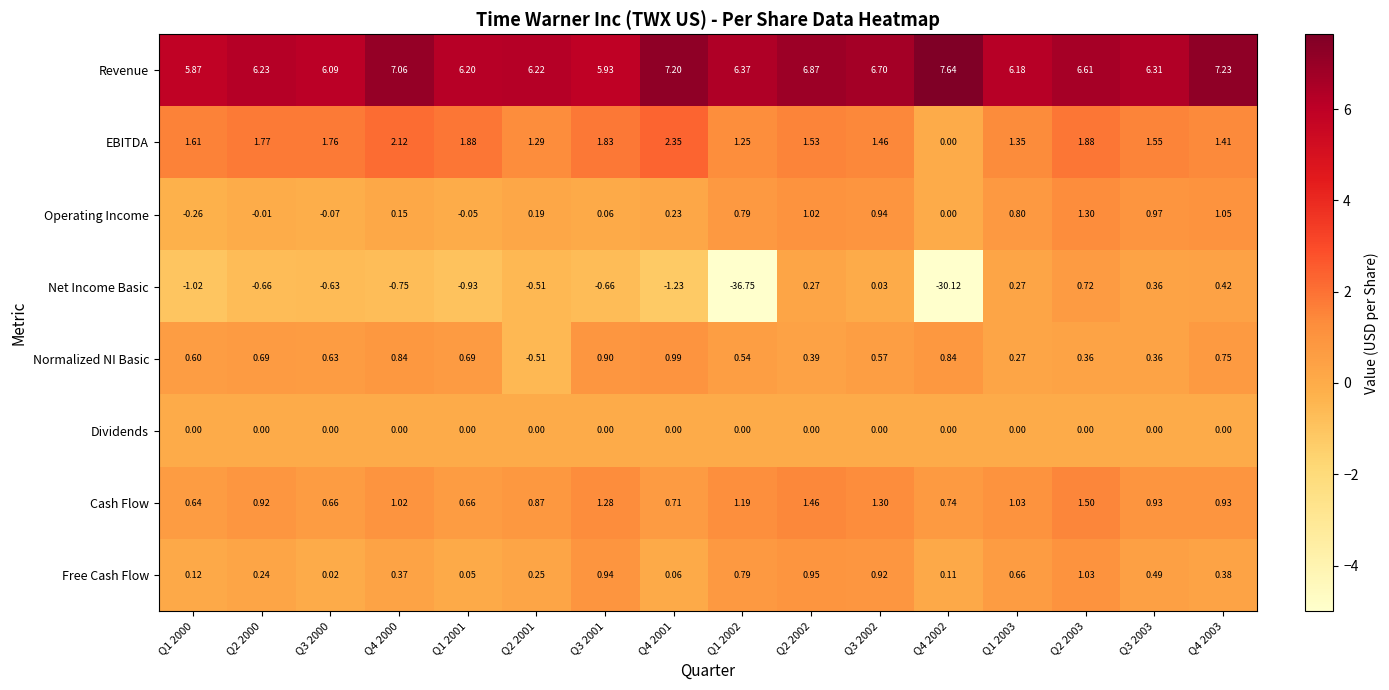

List the series in order of their peak value, lowest first.

Dividends, Net Income Basic, Normalized NI Basic, Free Cash Flow, Operating Income, Cash Flow, EBITDA, Revenue